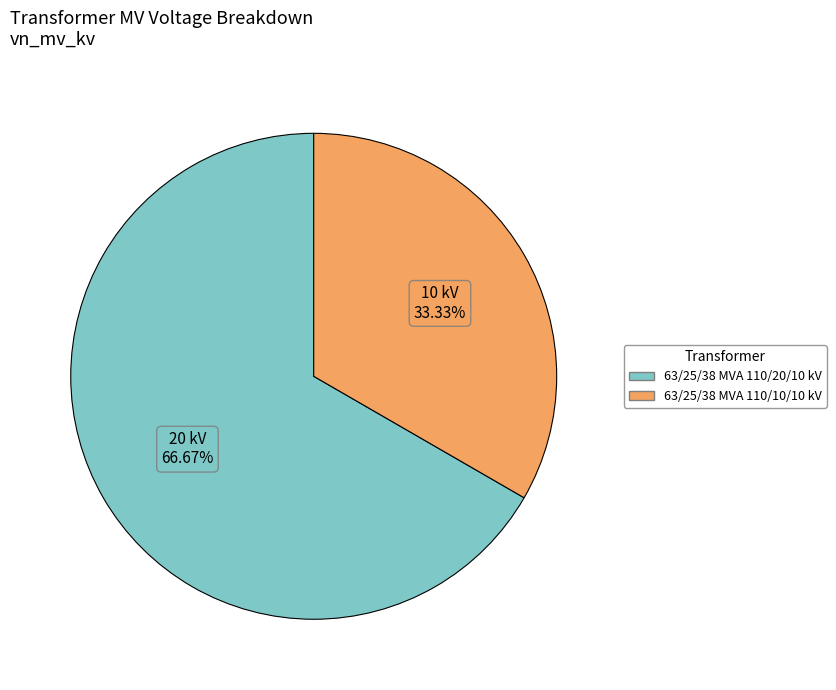

To the nearest percent, what portion does 63/25/38 MVA 110/10/10 kV represent?

33%